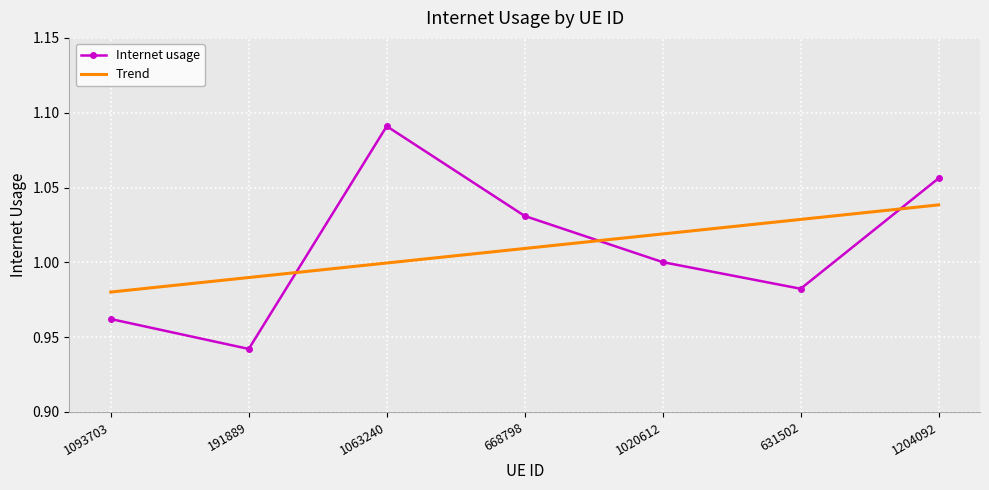

At how many categories does at least one series exceed 1?

5